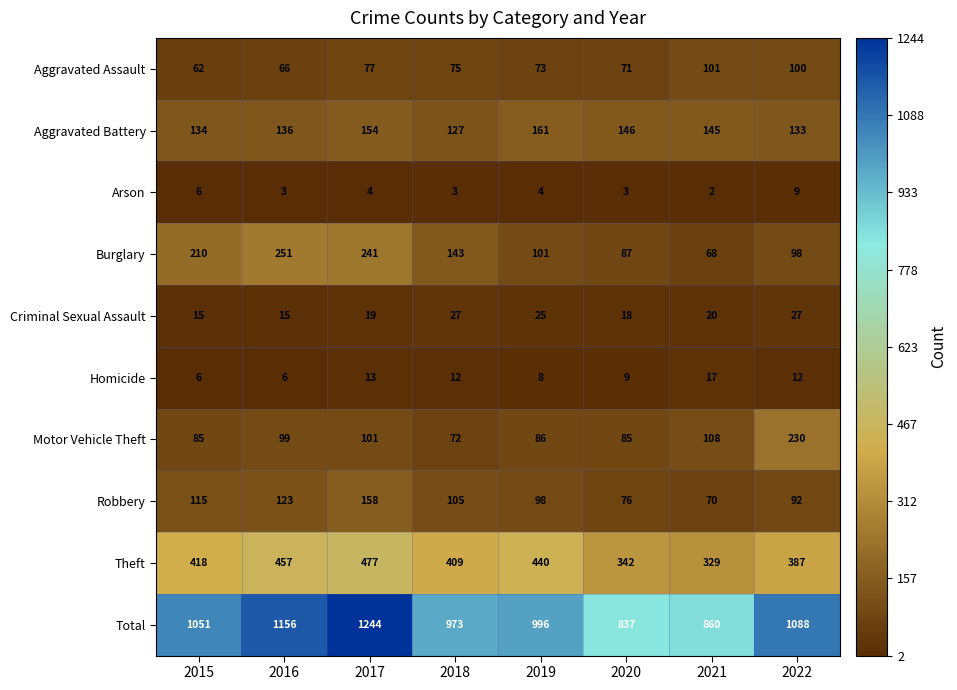

Which series has the widest spread of values?

Total